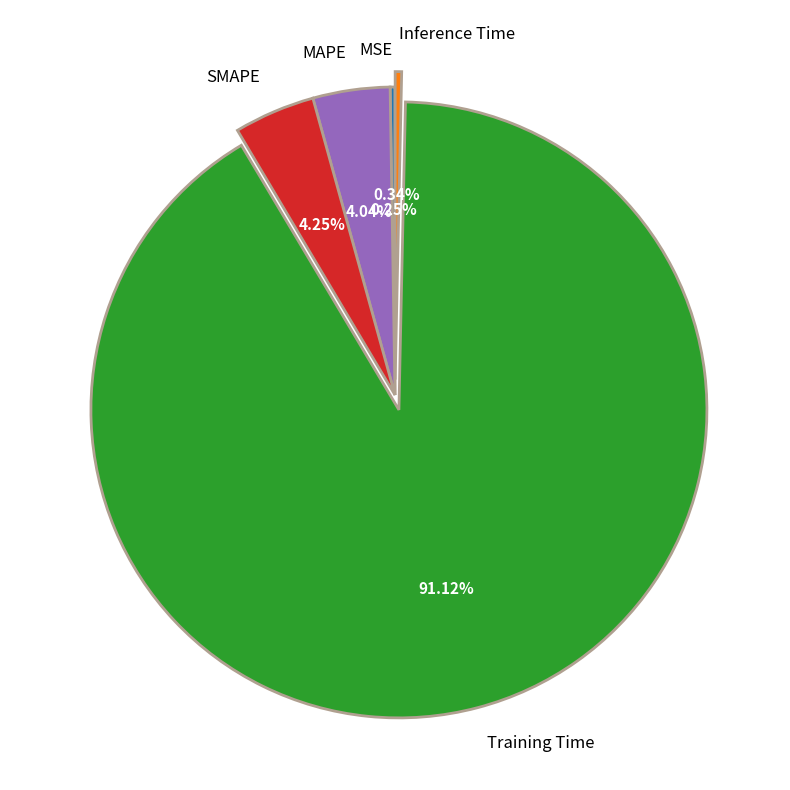

To the nearest percent, what is the combined percentage of SMAPE and MAPE?

8%